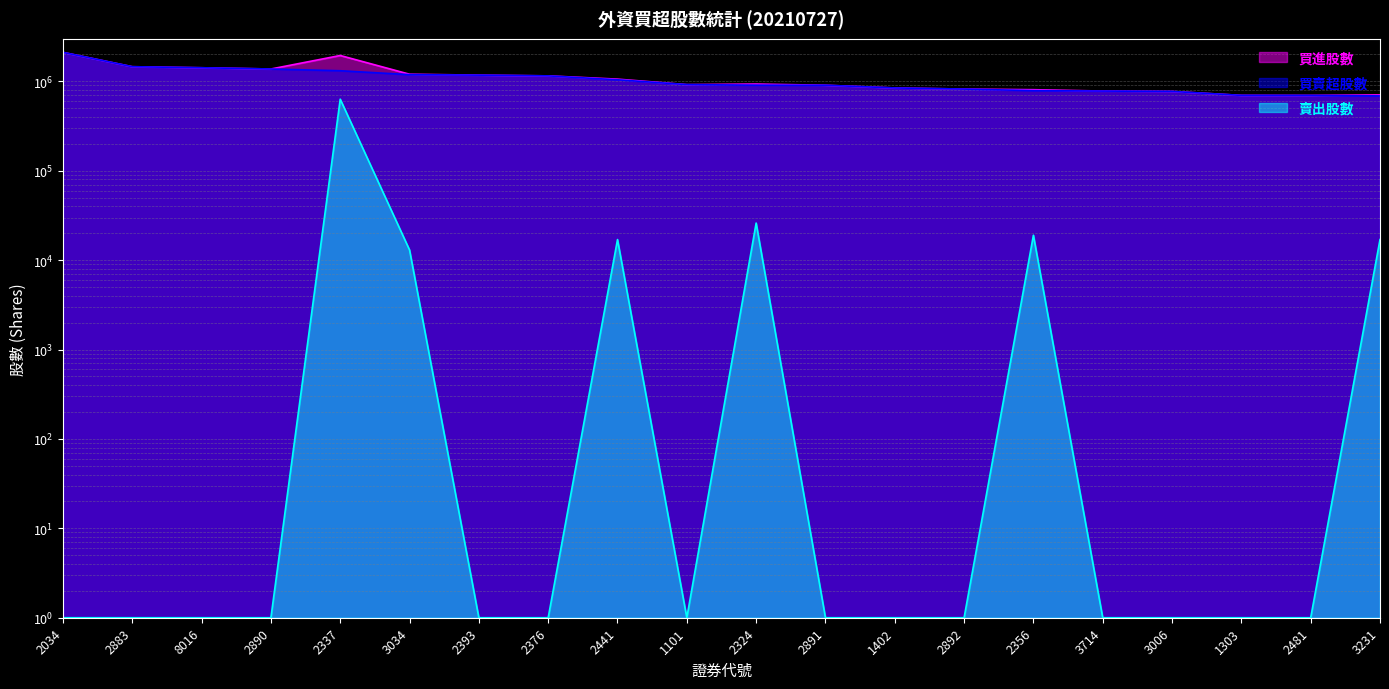

How many interior local peaks does the 賣出股數 series have?

4